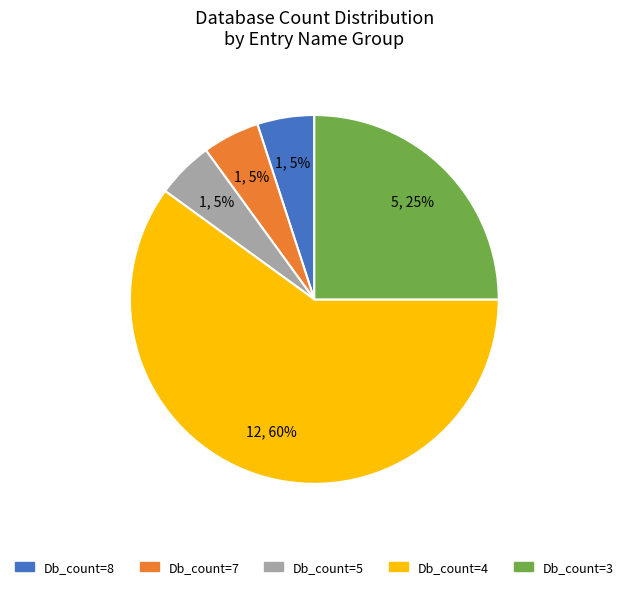

To the nearest percent, what is the difference between the largest and smallest slice percentages?

55%